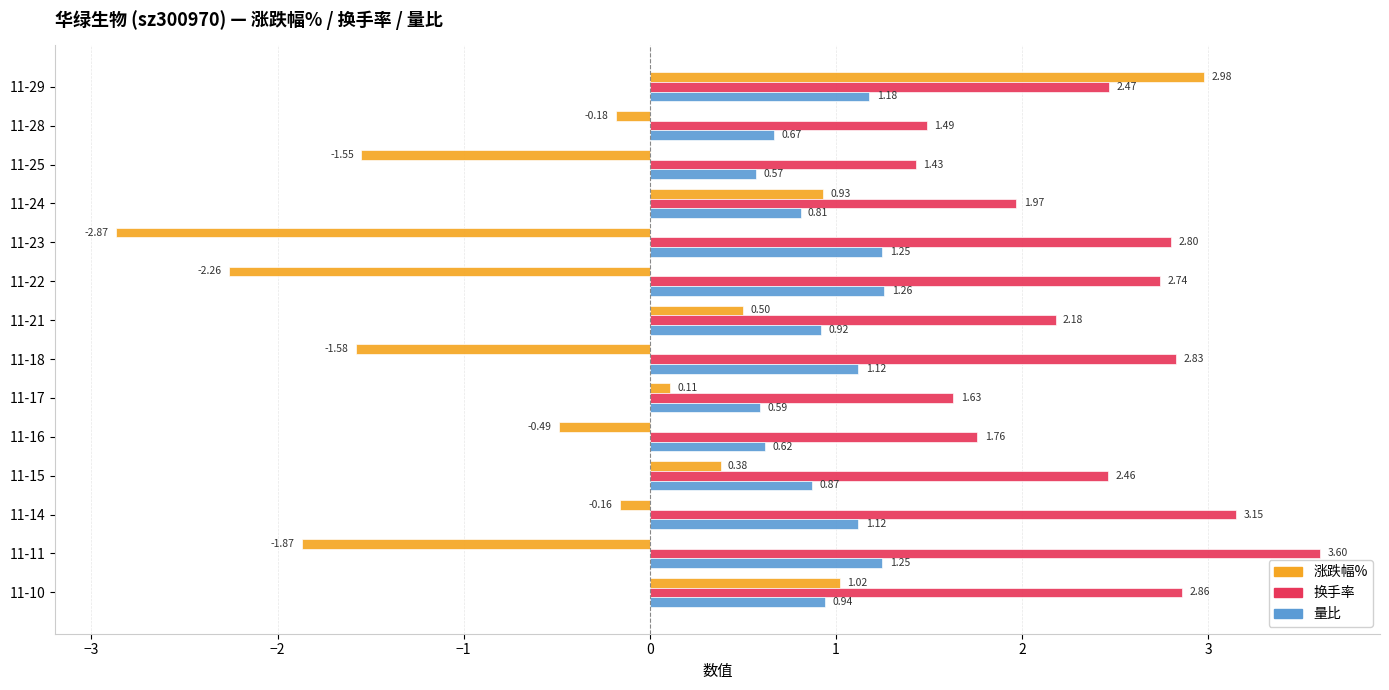

At 11-15, list the series in order from smallest to largest.

涨跌幅%, 量比, 换手率